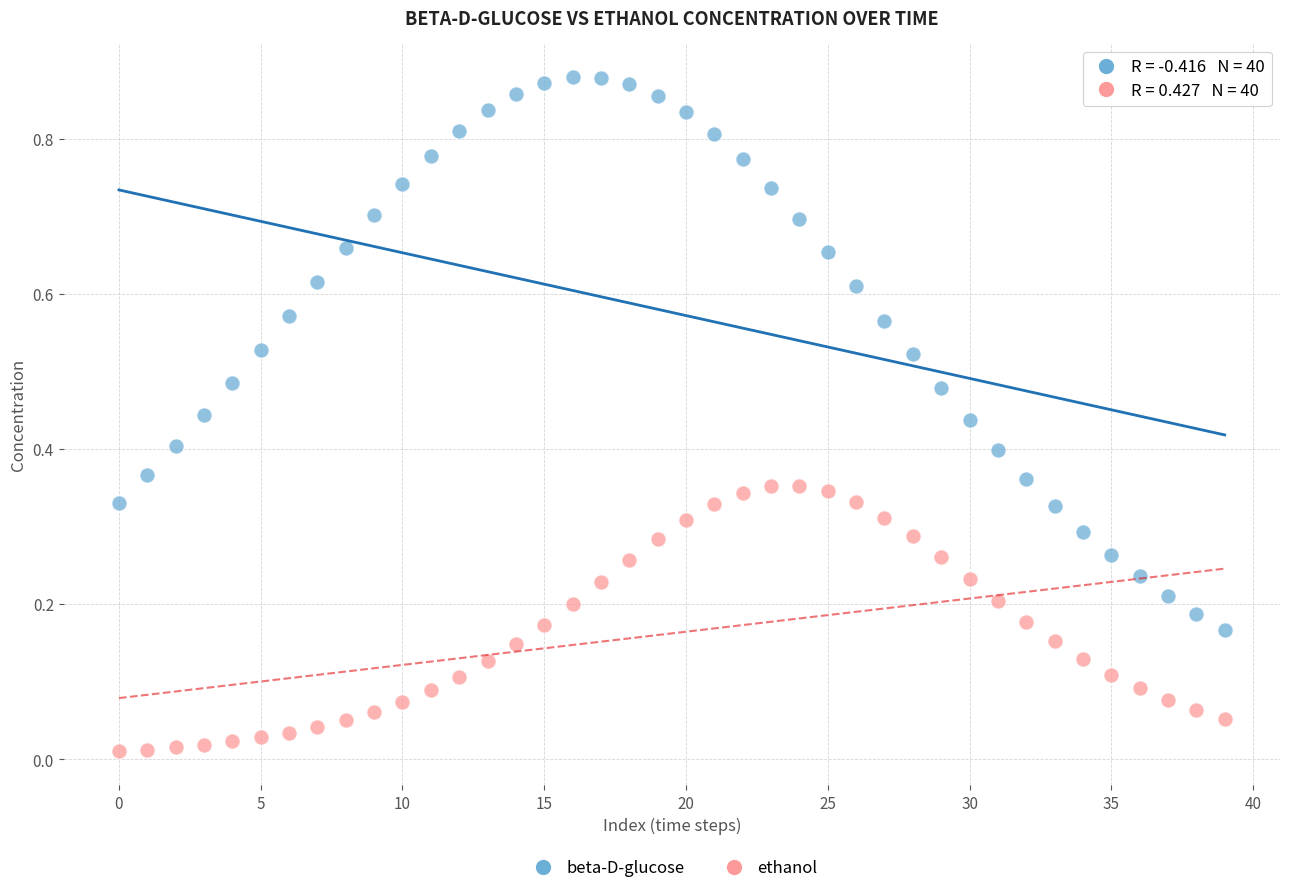

Which series reaches the minimum Y coordinate?

ethanol